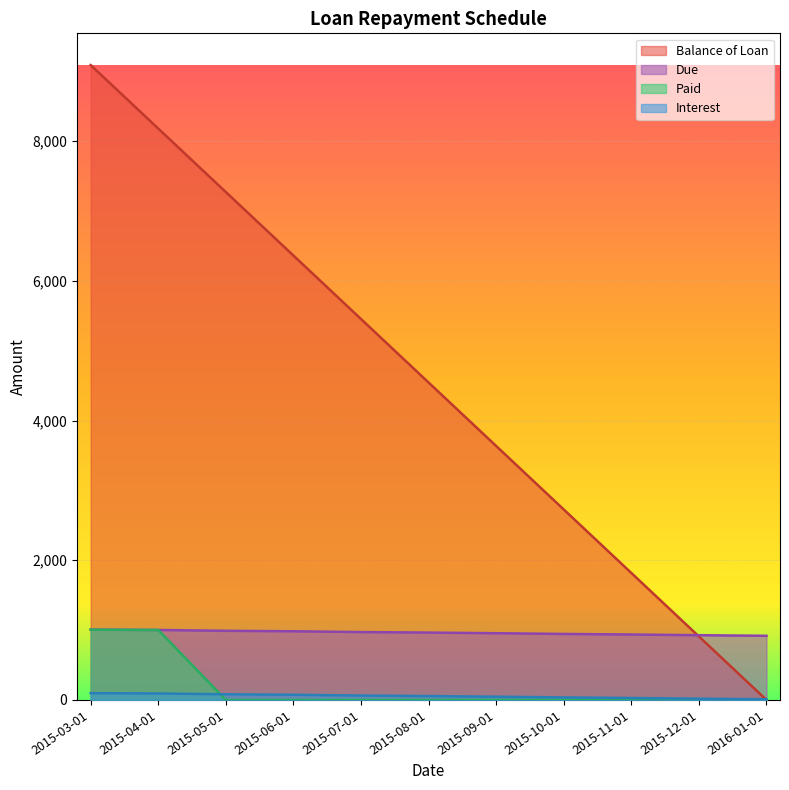

What is the difference between the maximum and second lowest values in the Paid series?

1006.1